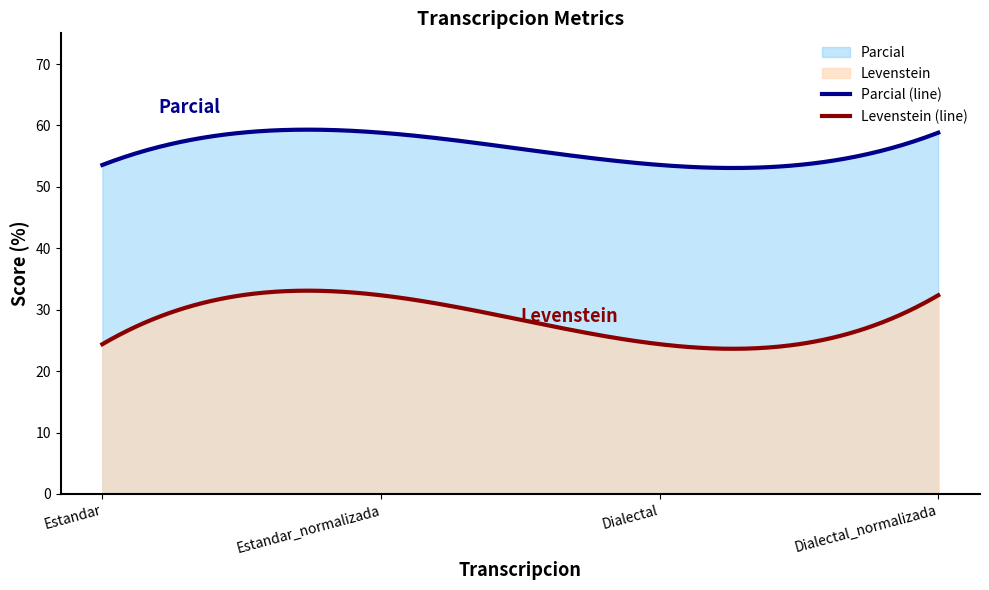

Rank the series at Estandar from lowest to highest value.

Levenstein (line), Parcial (line)